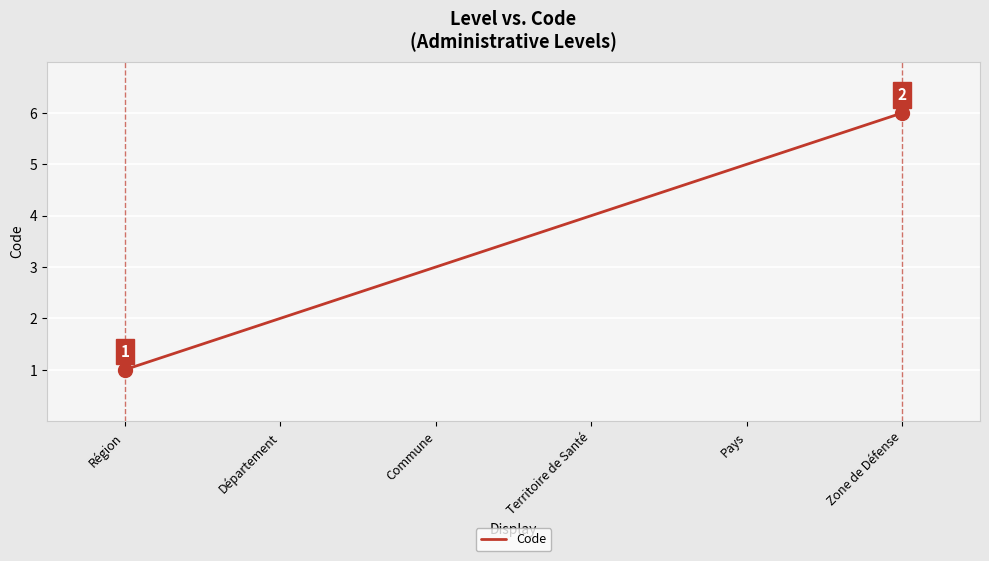

Reading left to right, extract all data points from this chart.

Région=1	Département=2	Commune=3	Territoire de Santé=4	Pays=5	Zone de Défense=6